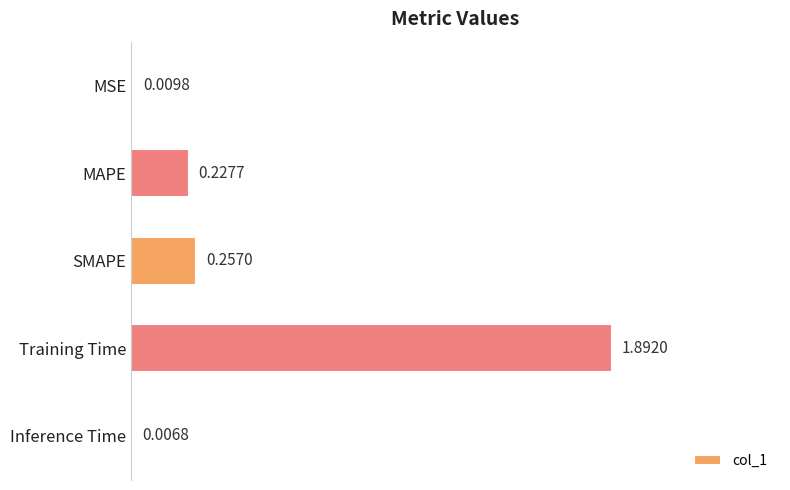

Are the bars horizontal?

Yes